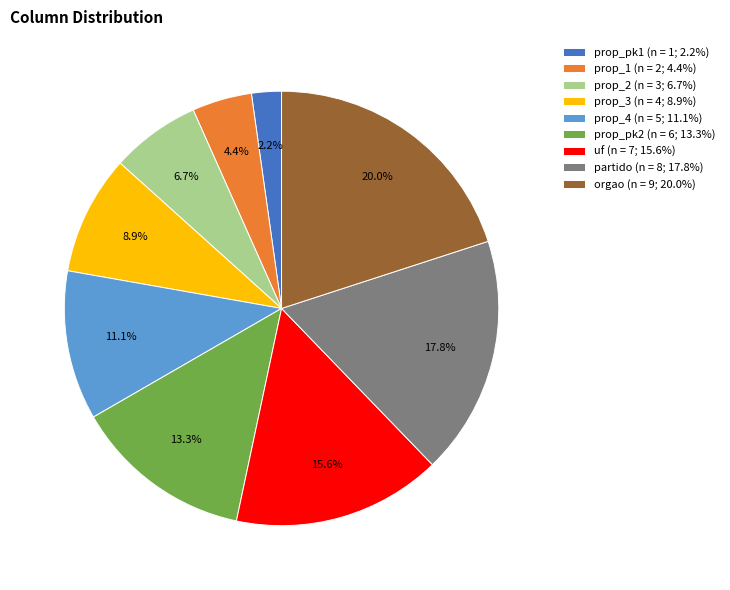

Which has a higher value, prop_pk2 or prop_4?

prop_pk2